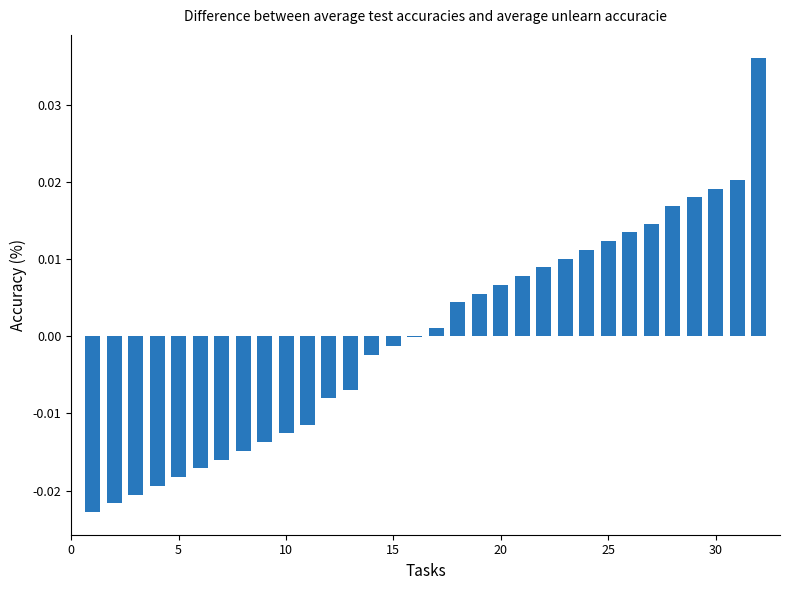

How many distinct data groups are displayed?

1